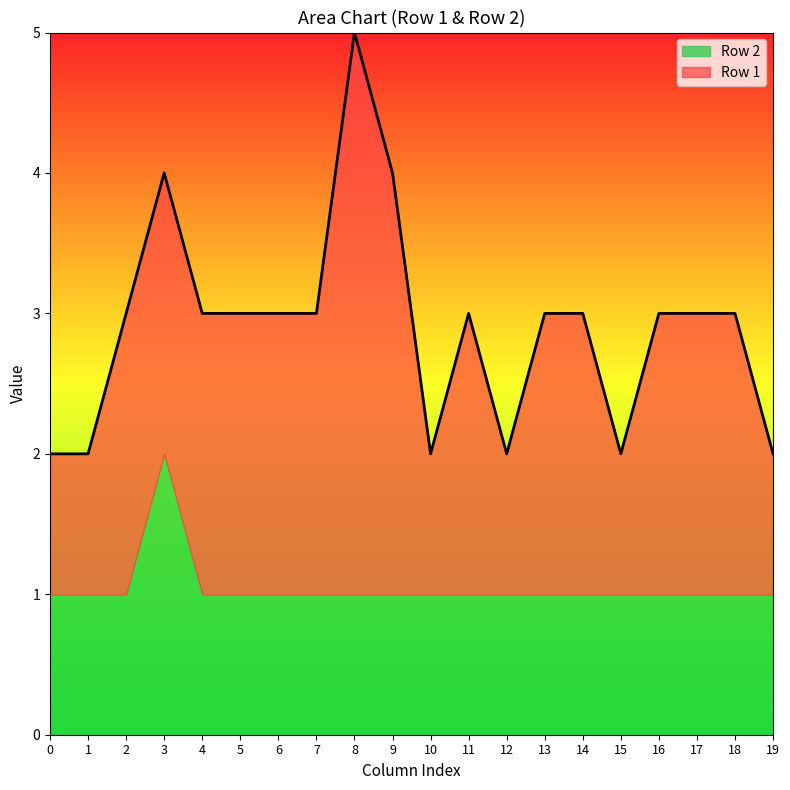

At which category does the chart reach its minimum across all series?

1